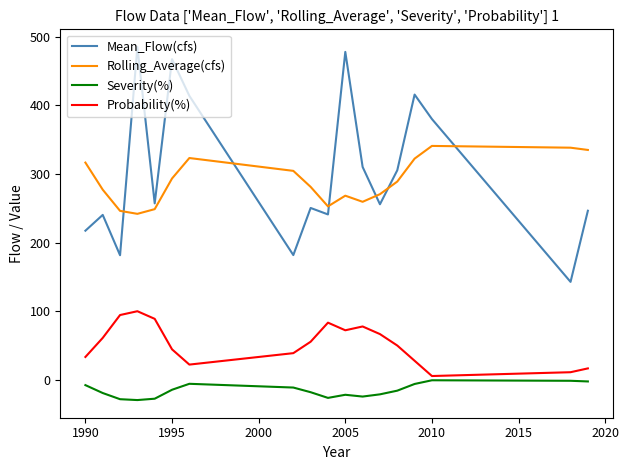

What is the greatest value displayed?

485.1